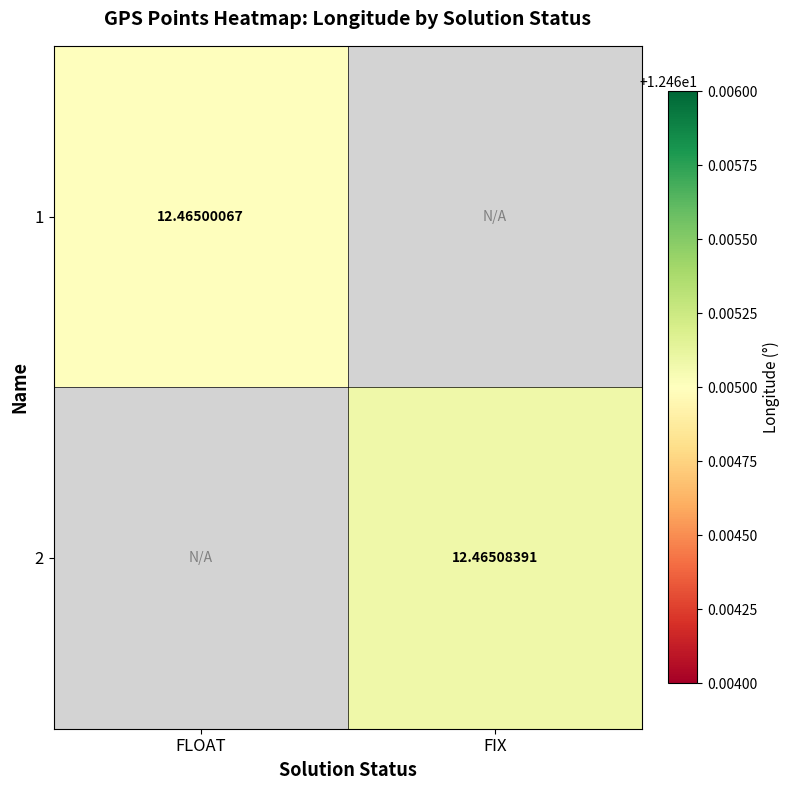

The value of 2 at FIX is 12.5. True or false?

True